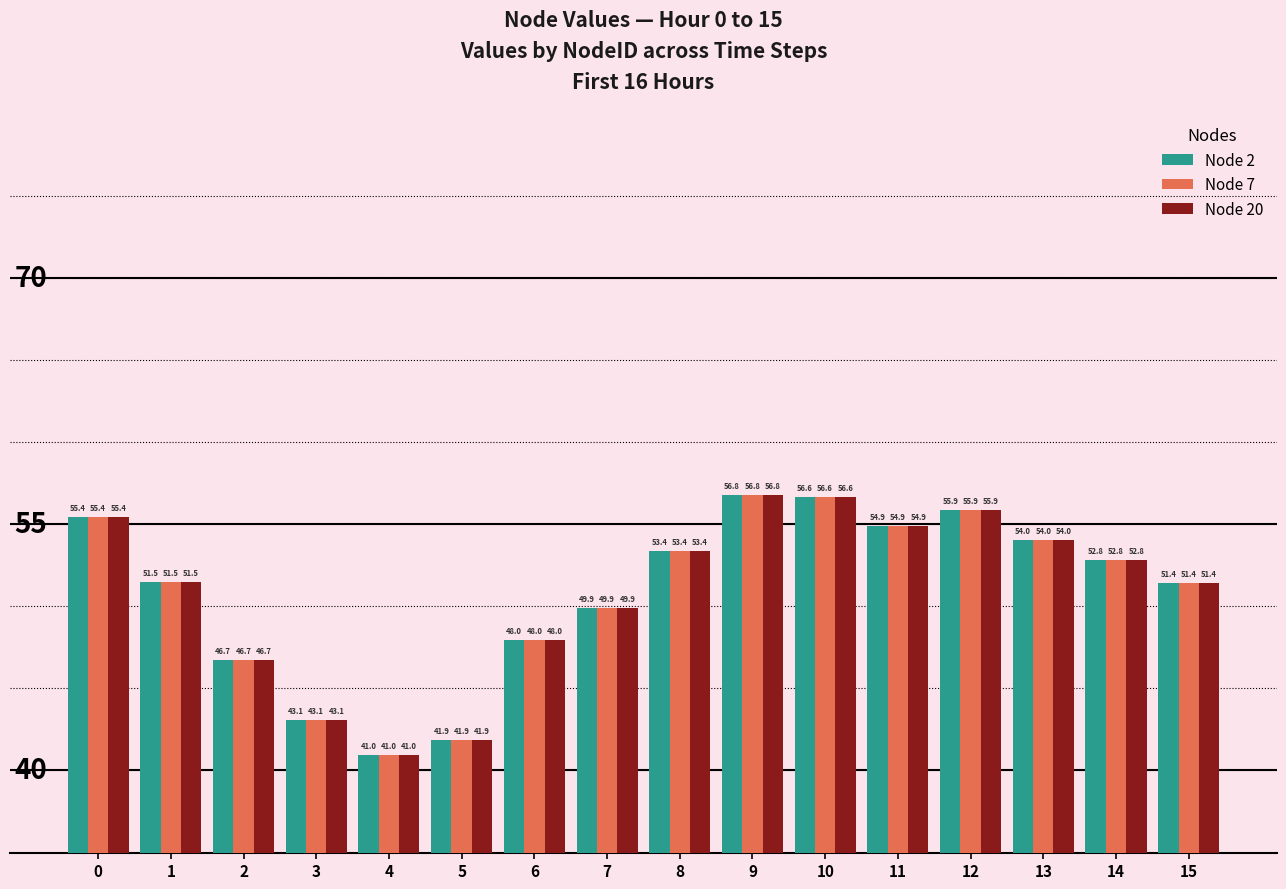

What is the maximum value shown in the chart?

56.8